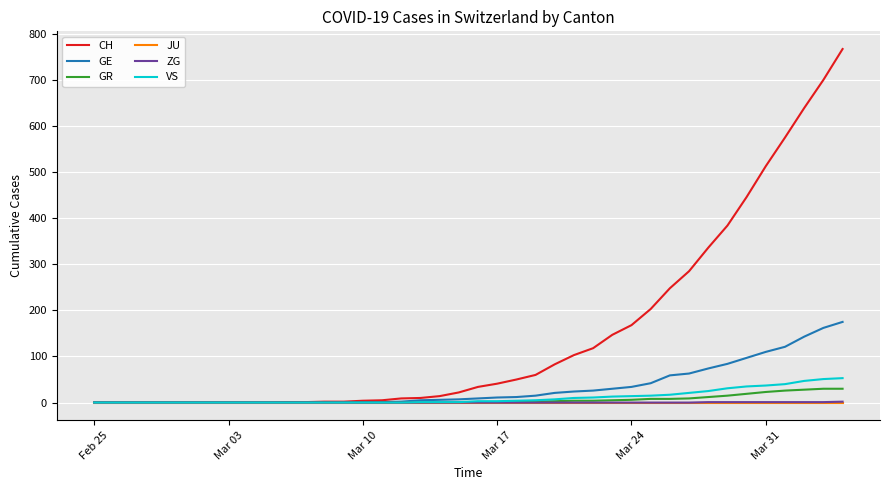

Which series has the largest total across all categories?

CH